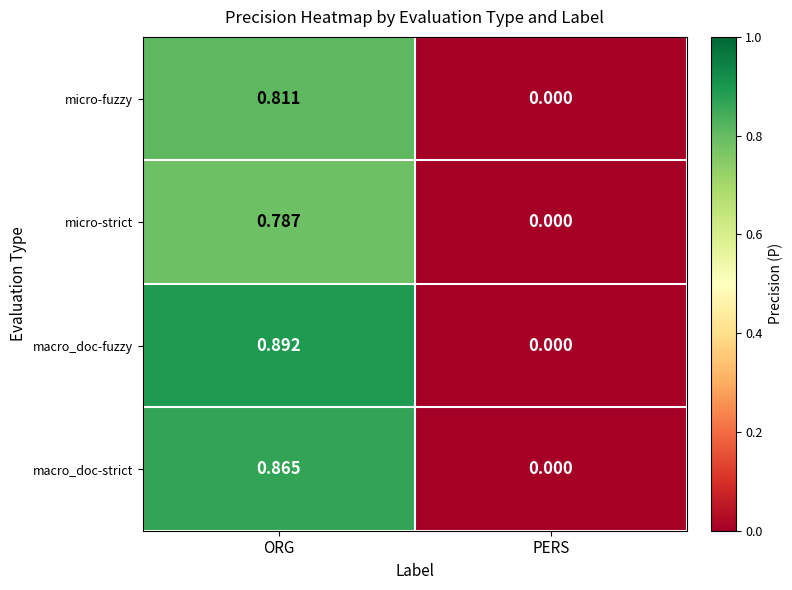

Which series has the largest total across all categories?

macro_doc-fuzzy